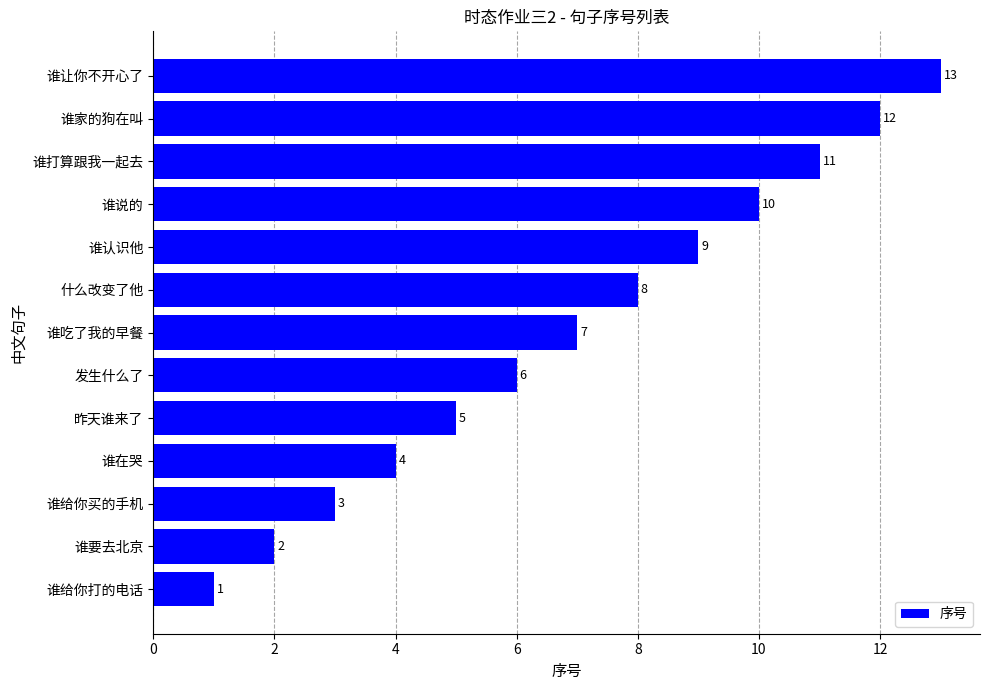

List the labels in order of value, largest first.

谁让你不开心了, 谁家的狗在叫, 谁打算跟我一起去, 谁说的, 谁认识他, 什么改变了他, 谁吃了我的早餐, 发生什么了, 昨天谁来了, 谁在哭, 谁给你买的手机, 谁要去北京, 谁给你打的电话